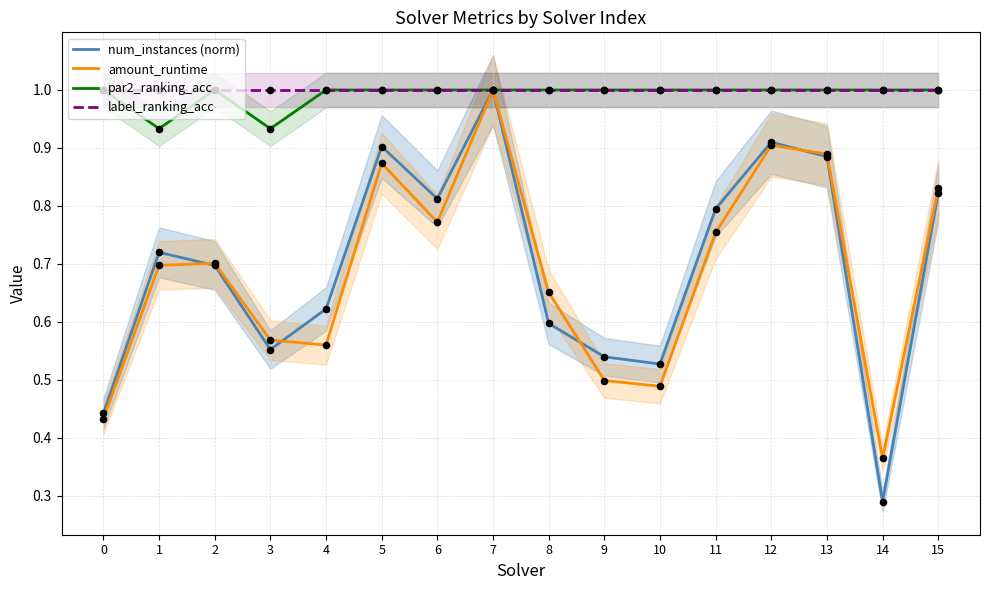

At how many categories does at least one series exceed 0?

16